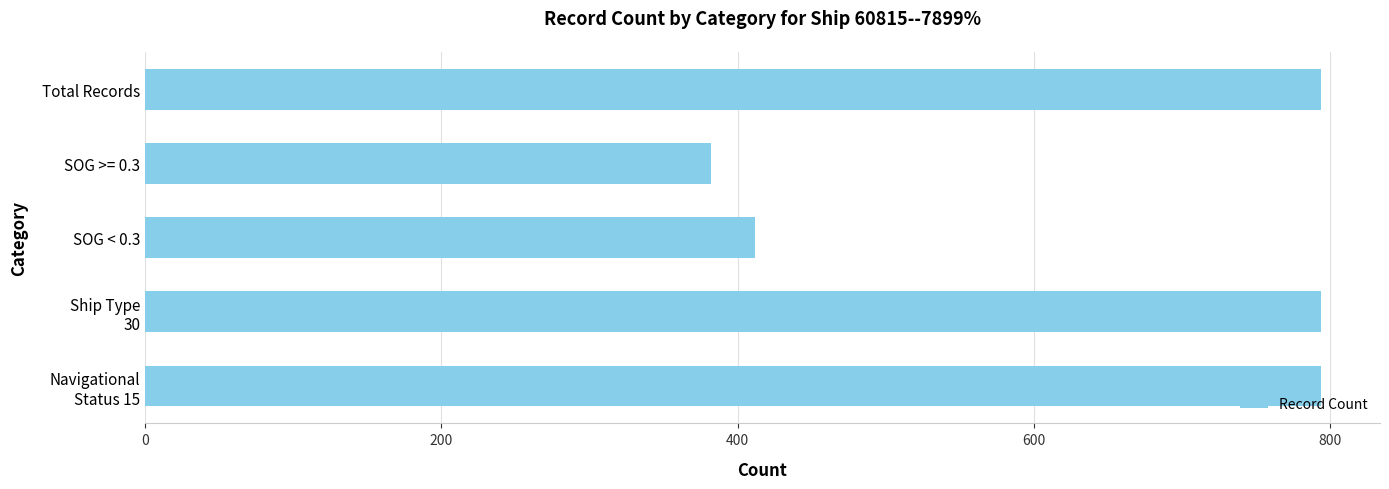

Reading top to bottom, what are all the values shown in this chart?

794	382	412	794	794